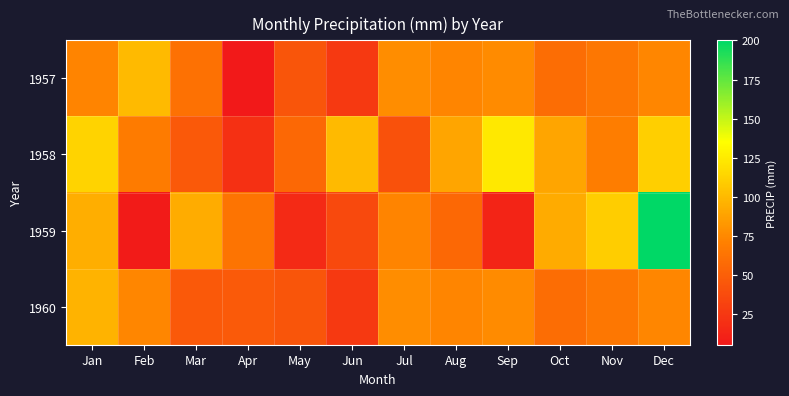

At how many categories does at least one series exceed 185?

1